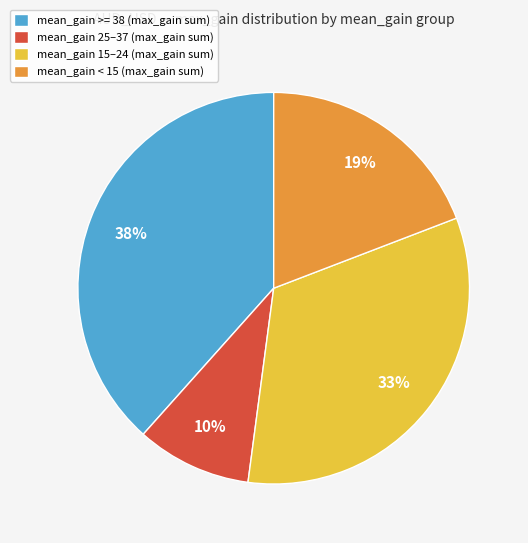

Is it true that mean_gain 15–24 (max_gain sum) is 33% of the pie?

True